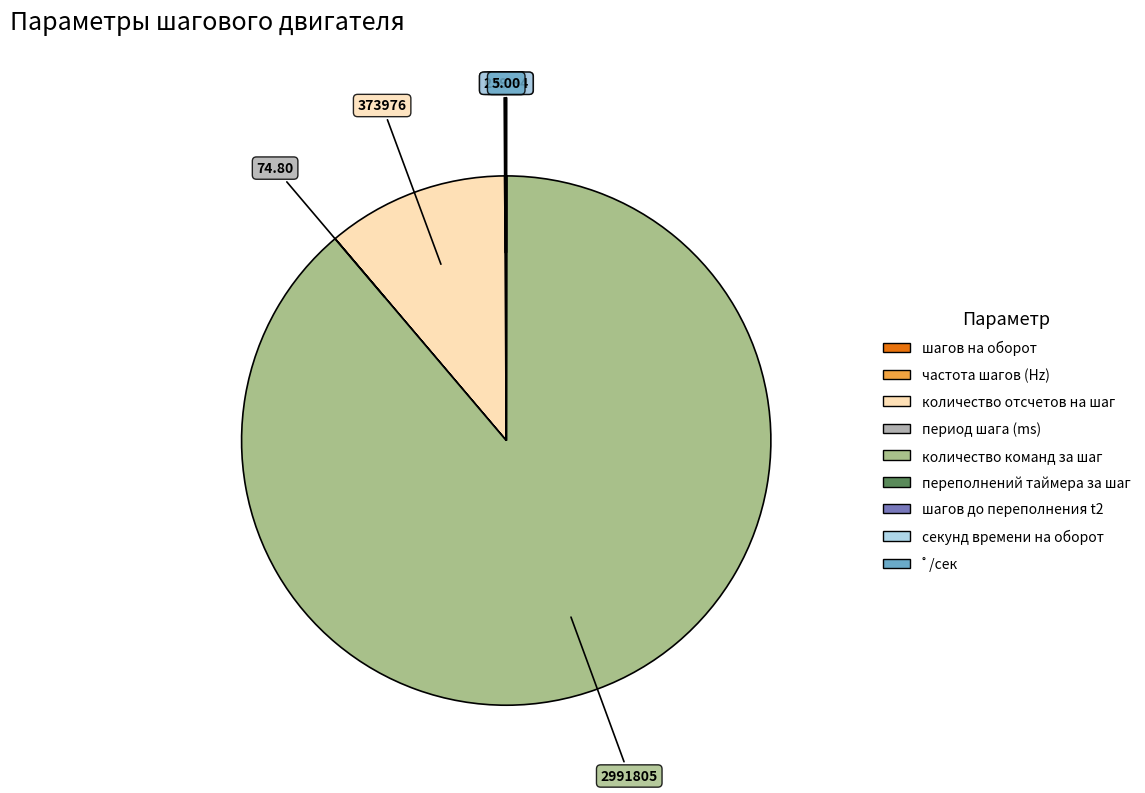

Which slice represents more than half of the pie?

количество команд за шаг